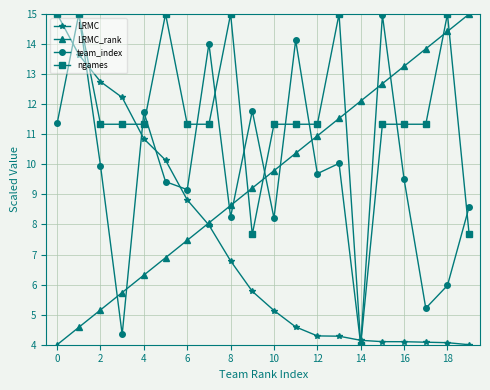

True or false: LRMC_rank has more than 0 points higher than both neighbors.

False